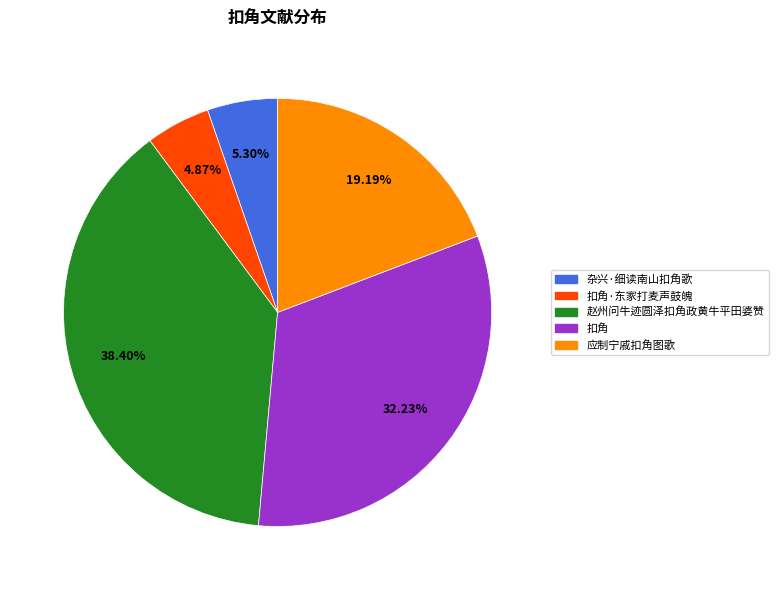

What is the ratio of the value at 赵州问牛迹圆泽扣角政黄牛平田婆赞 to the value at 杂兴·细读南山扣角歌?

7.2